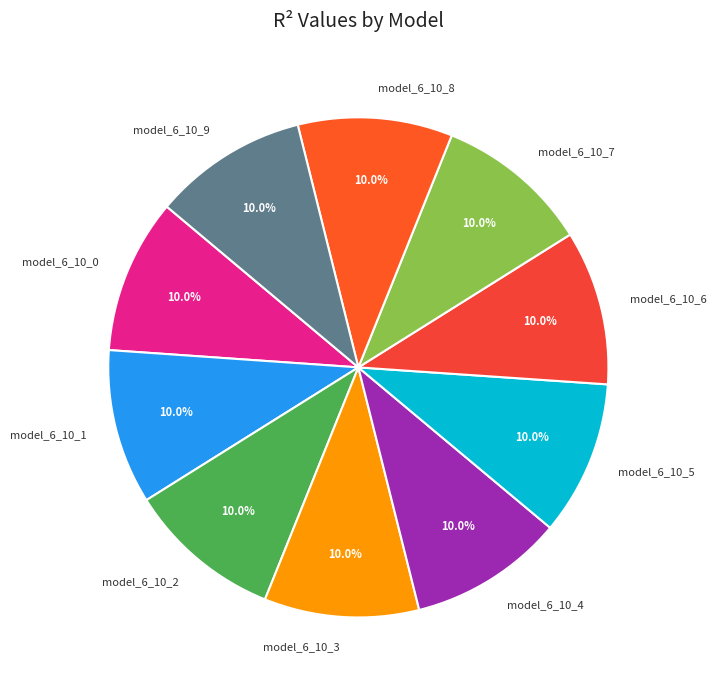

To the nearest percent, what portion does model_6_10_7 represent?

10%